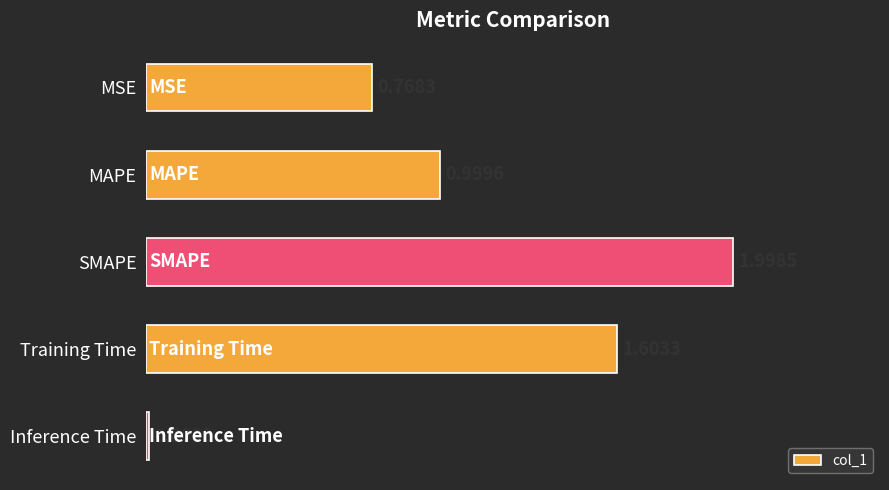

Are the bars grouped side by side (vs. stacked)?

No